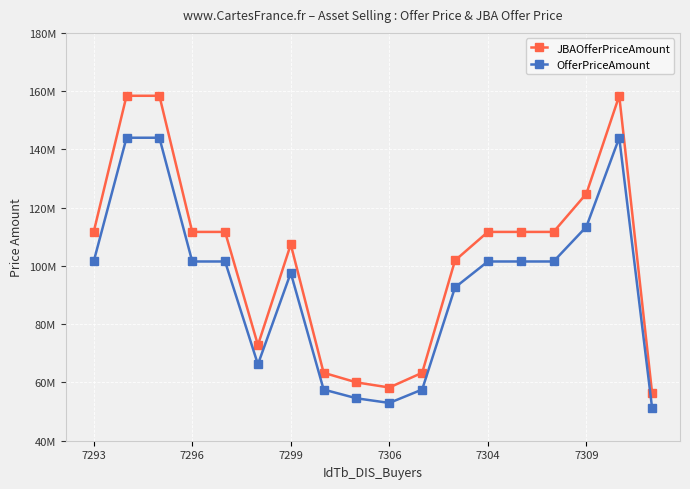

True or false: JBAOfferPriceAmount has more than 1 points higher than both neighbors.

True